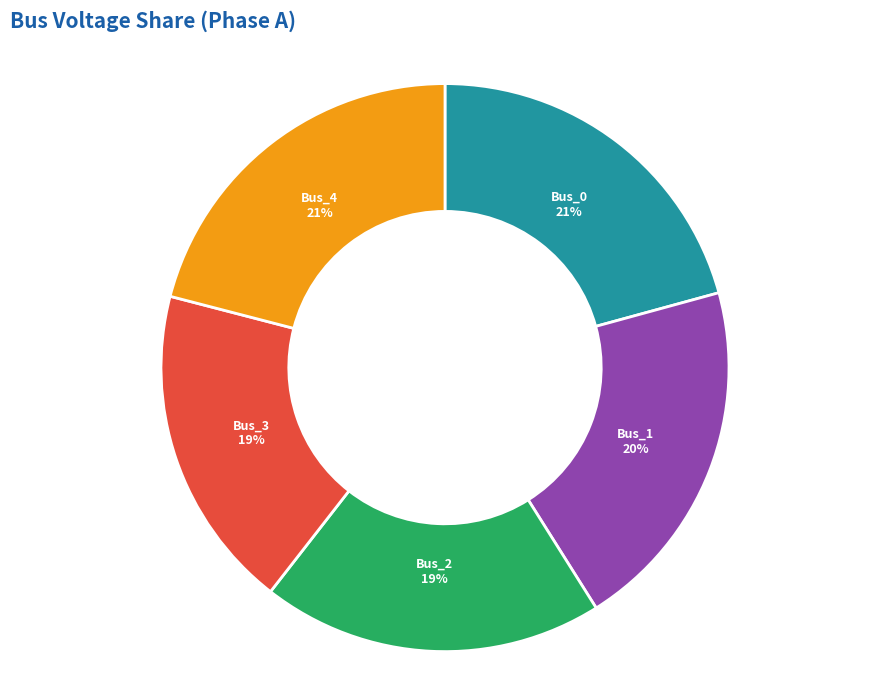

Between Bus_3 and Bus_0, which is larger?

Bus_0